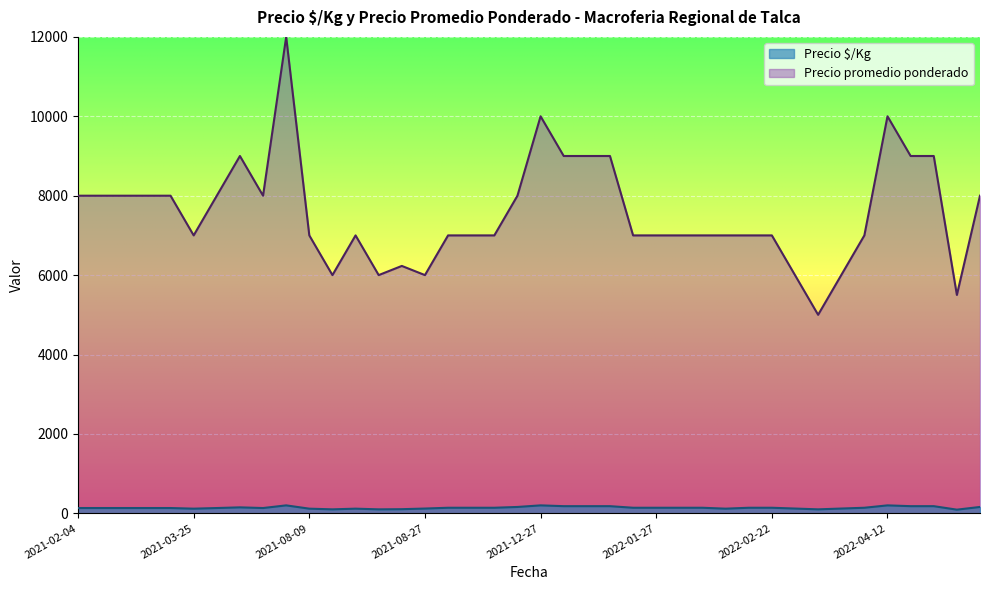

In Precio $/Kg, how many points are lower than both neighbors (excluding endpoints)?

12